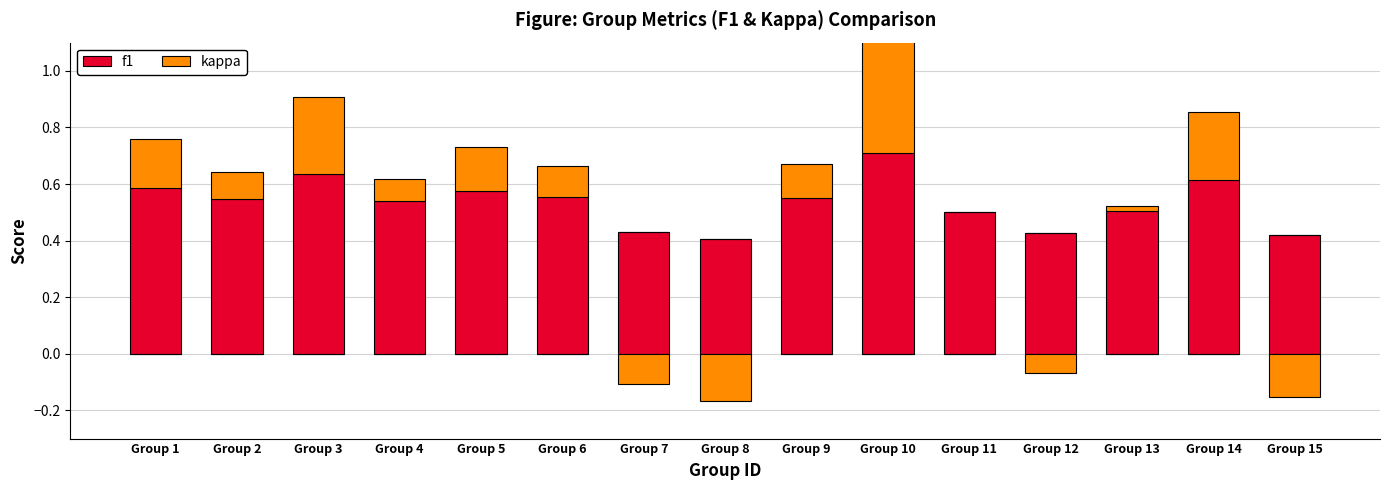

What is the maximum value for kappa?

0.4